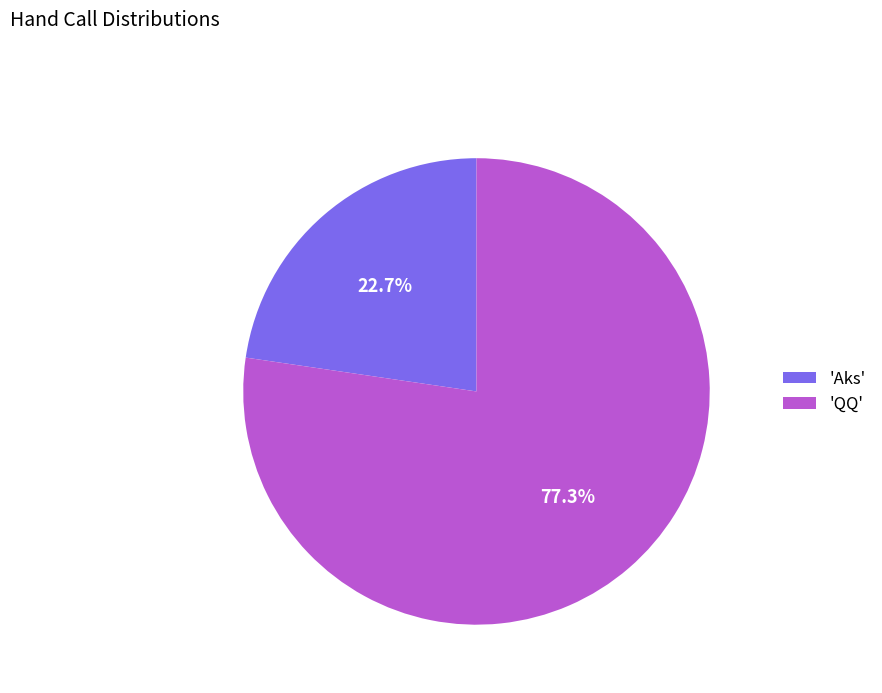

Which has a higher value, 'Aks' or 'QQ'?

'QQ'